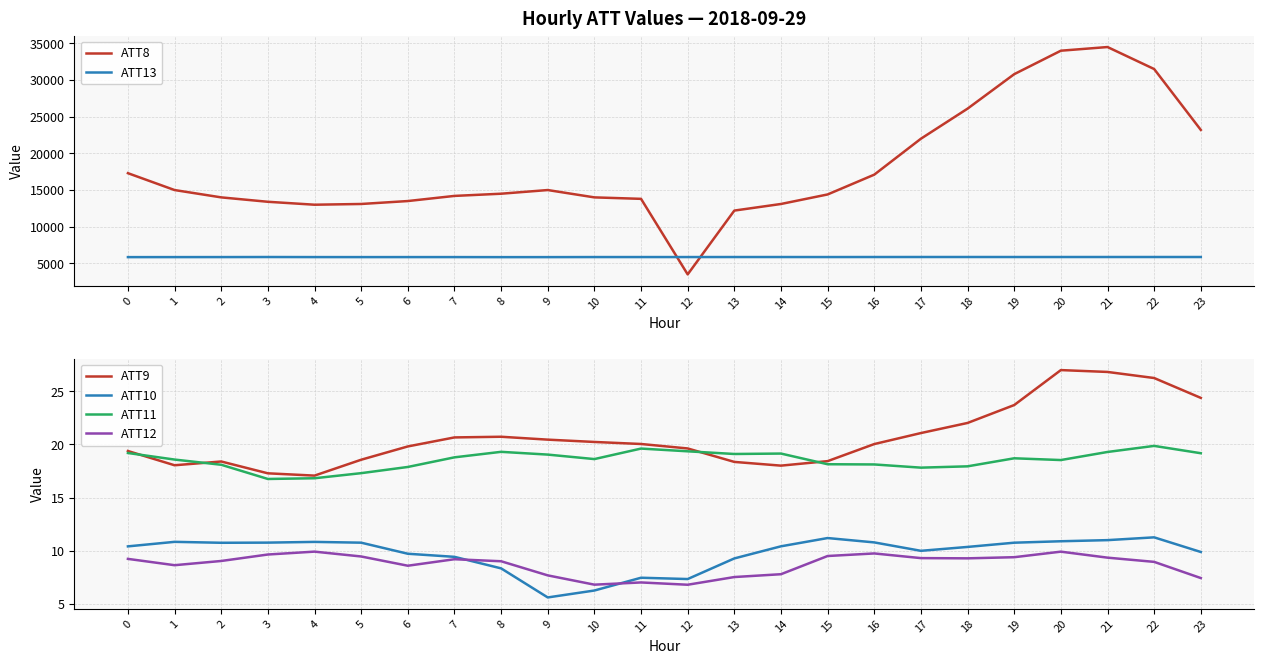

What is the sum of the ATT13 values at 19 and 0?

11721.9